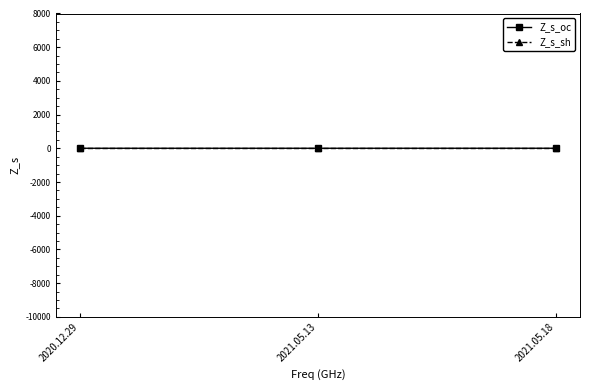

Does the chart have visible grid lines?

No